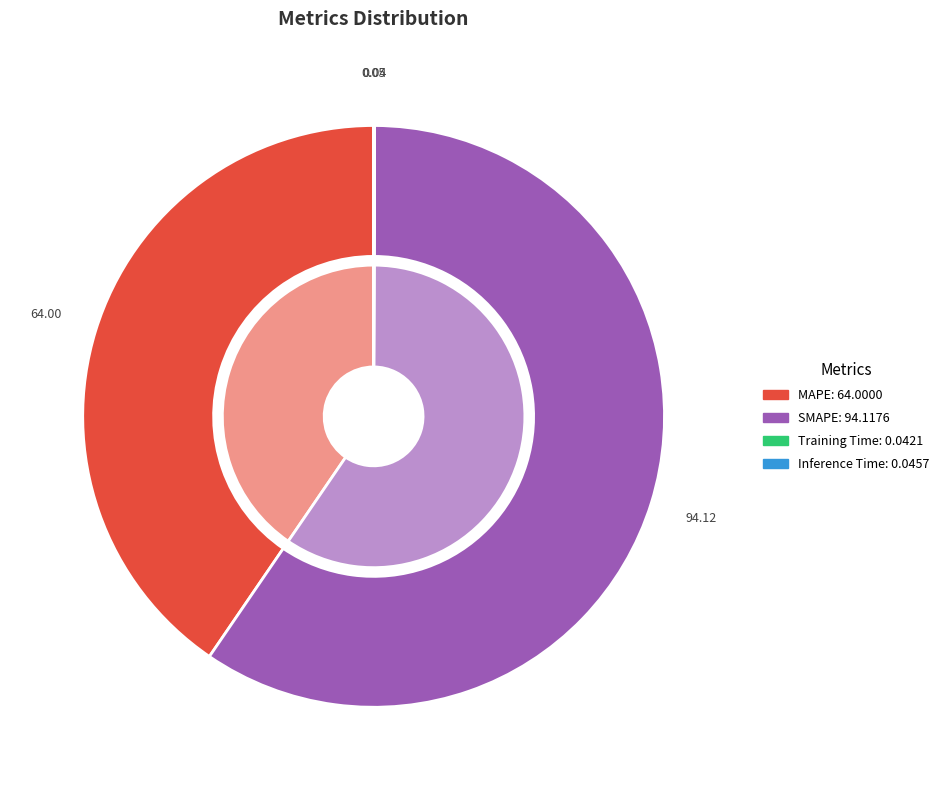

Is there any slice that represents more than half of the pie?

Yes